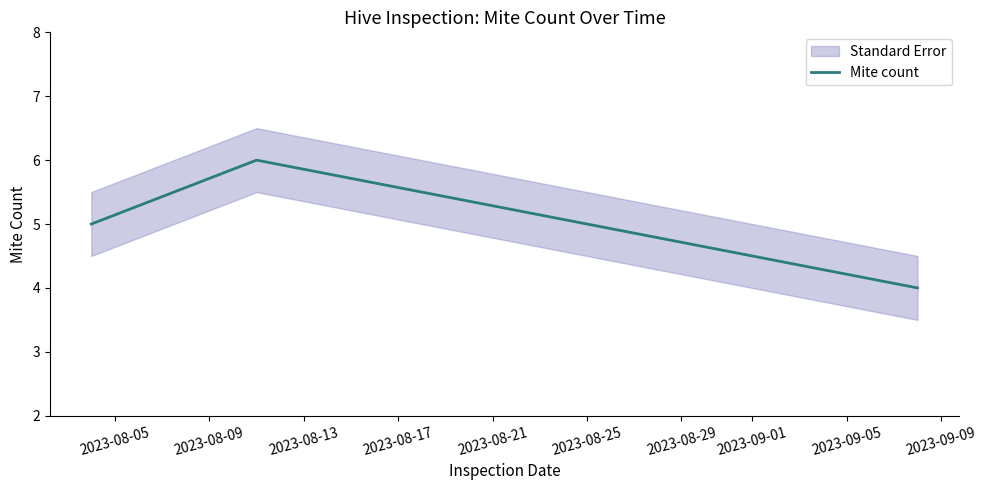

How many values in the Mite count series are below 5?

1